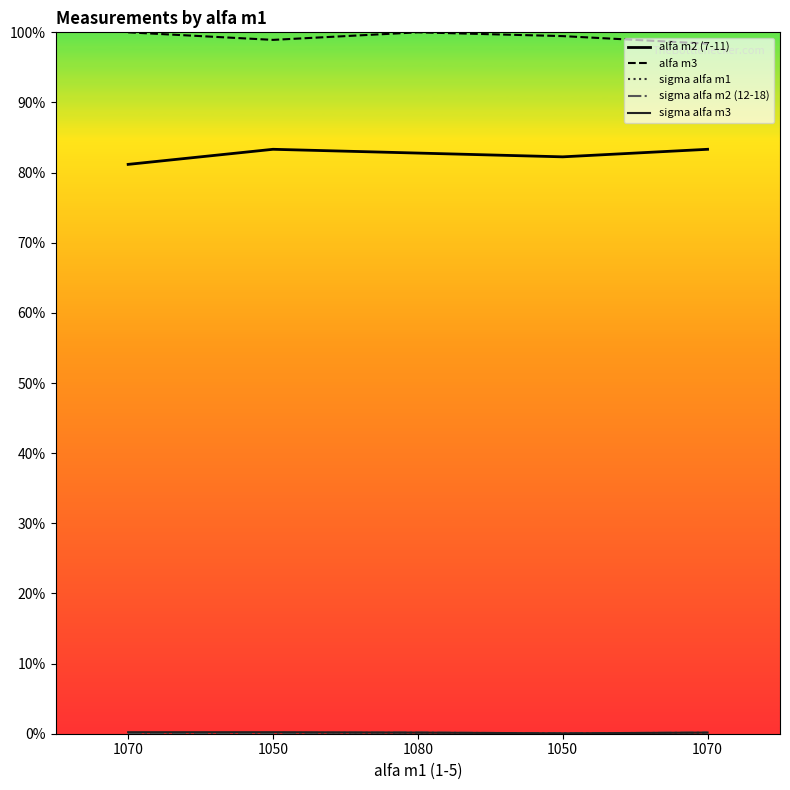

What is the average value of the alfa m3 series?

1.0